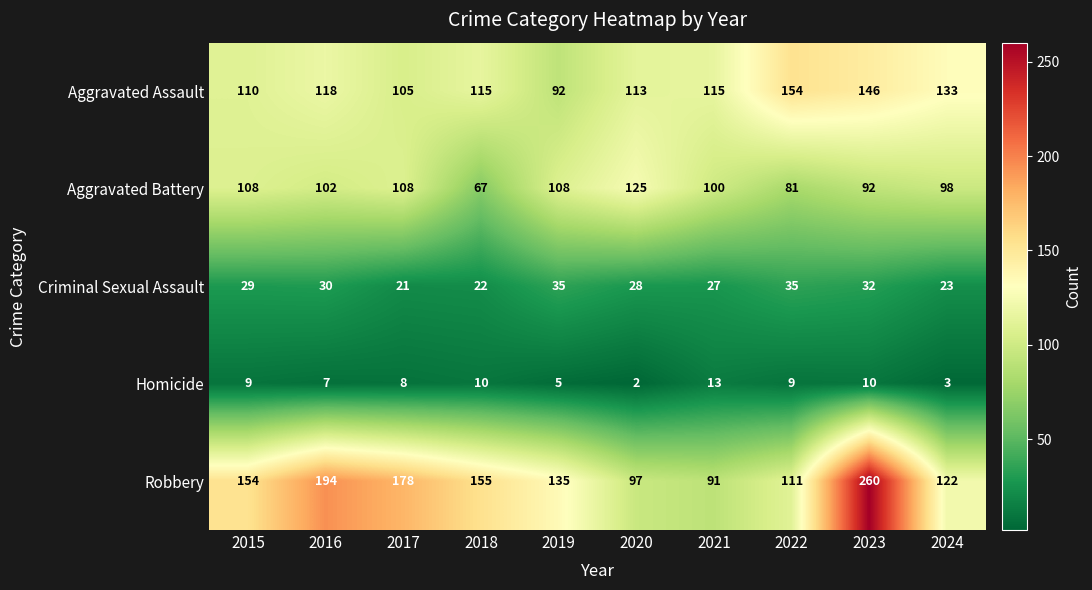

Which series has the largest total across all categories?

Robbery